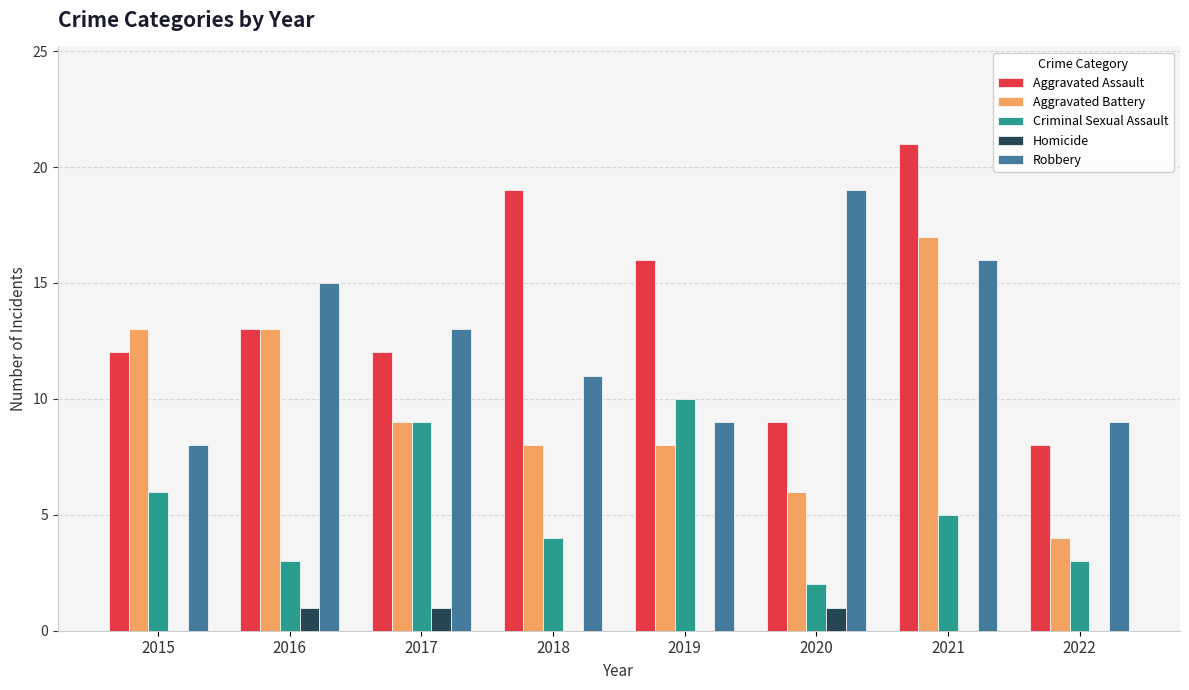

How many distinct data groups are displayed?

5